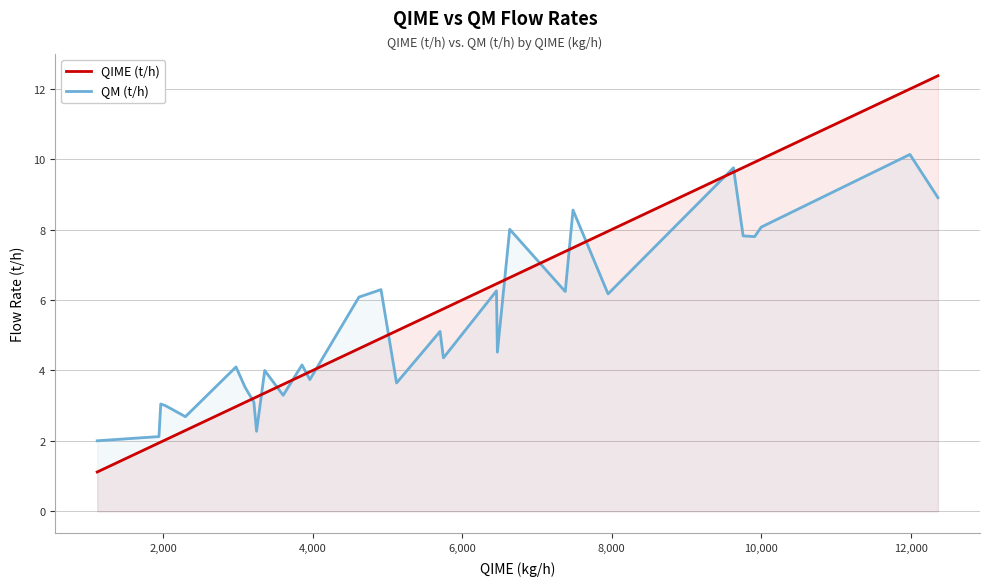

Which series has the largest range (max minus min)?

QIME (t/h)